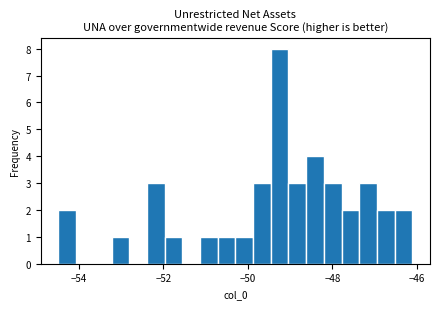

Read against the x-axis, roughly where is the centre of the tallest bar?

-49.2